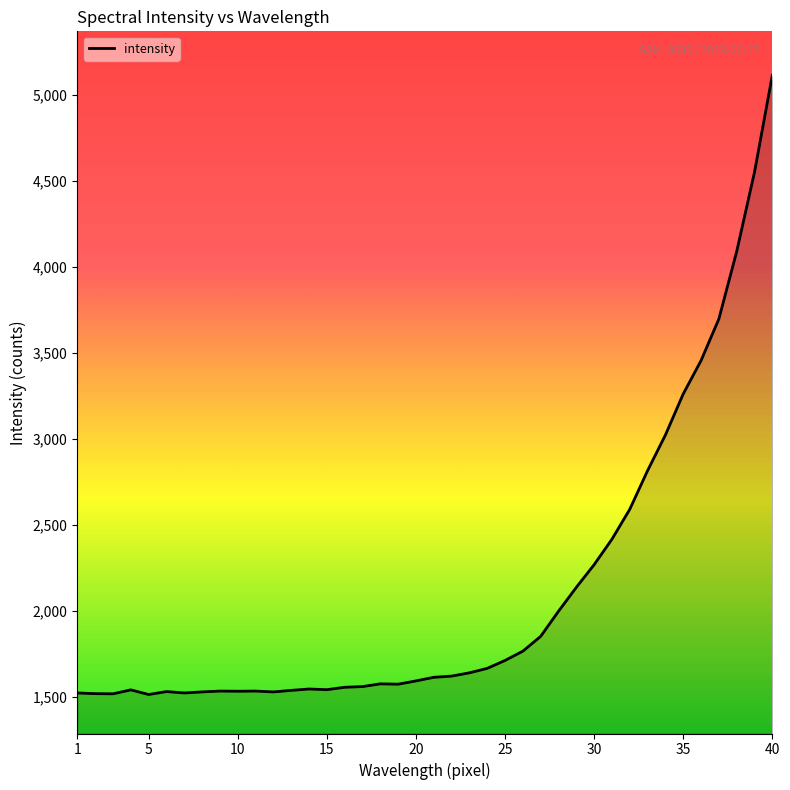

What is the difference between the maximum and minimum values?

3601